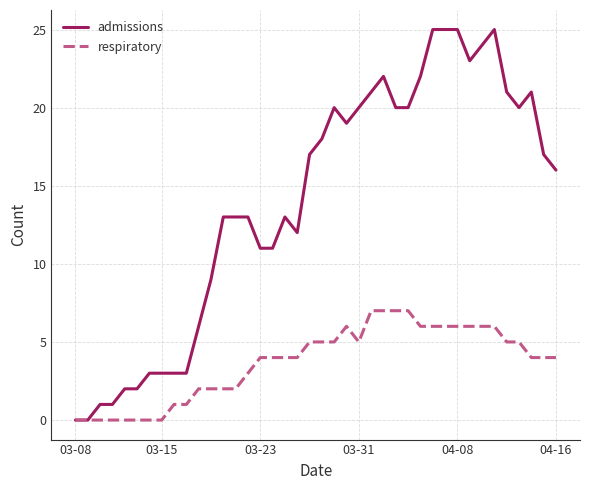

Rank the series by their average value, from highest to lowest.

admissions, respiratory